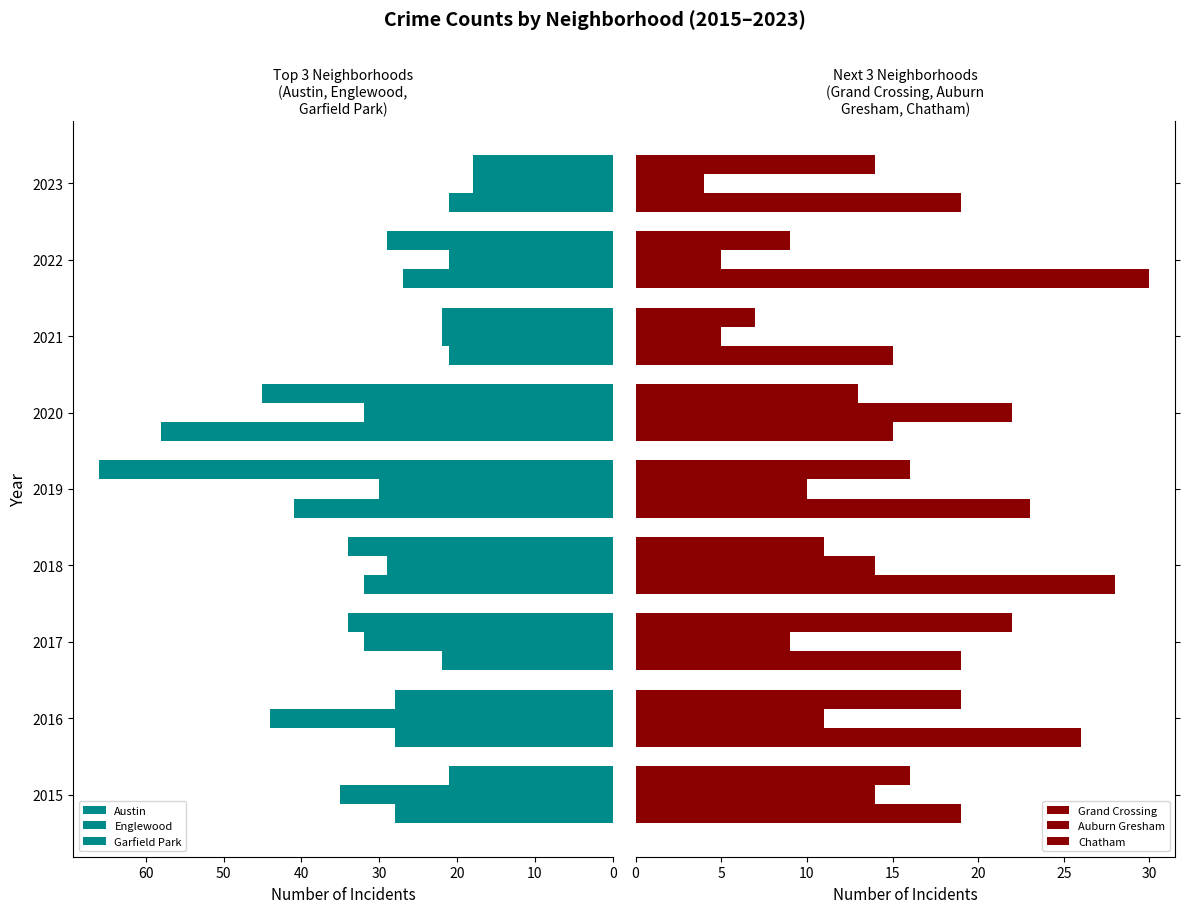

Are the bars horizontal?

Yes